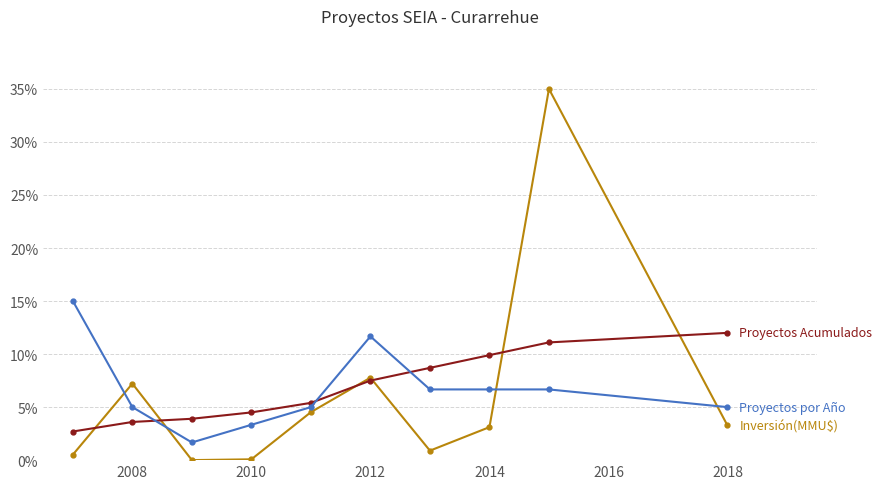

What is the greatest value displayed?

35.0